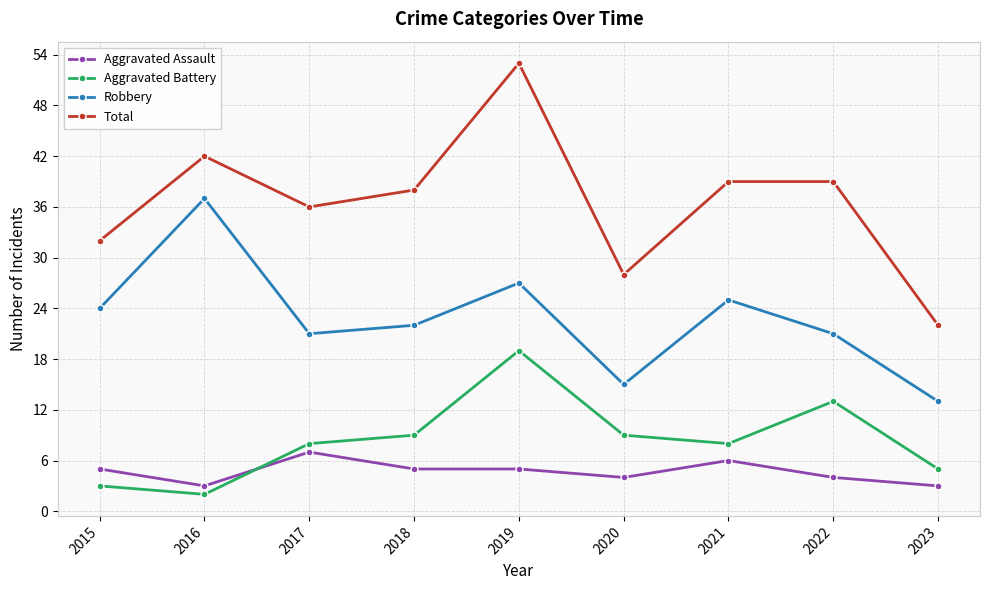

True or false: Robbery has more than 1 points higher than both neighbors.

True